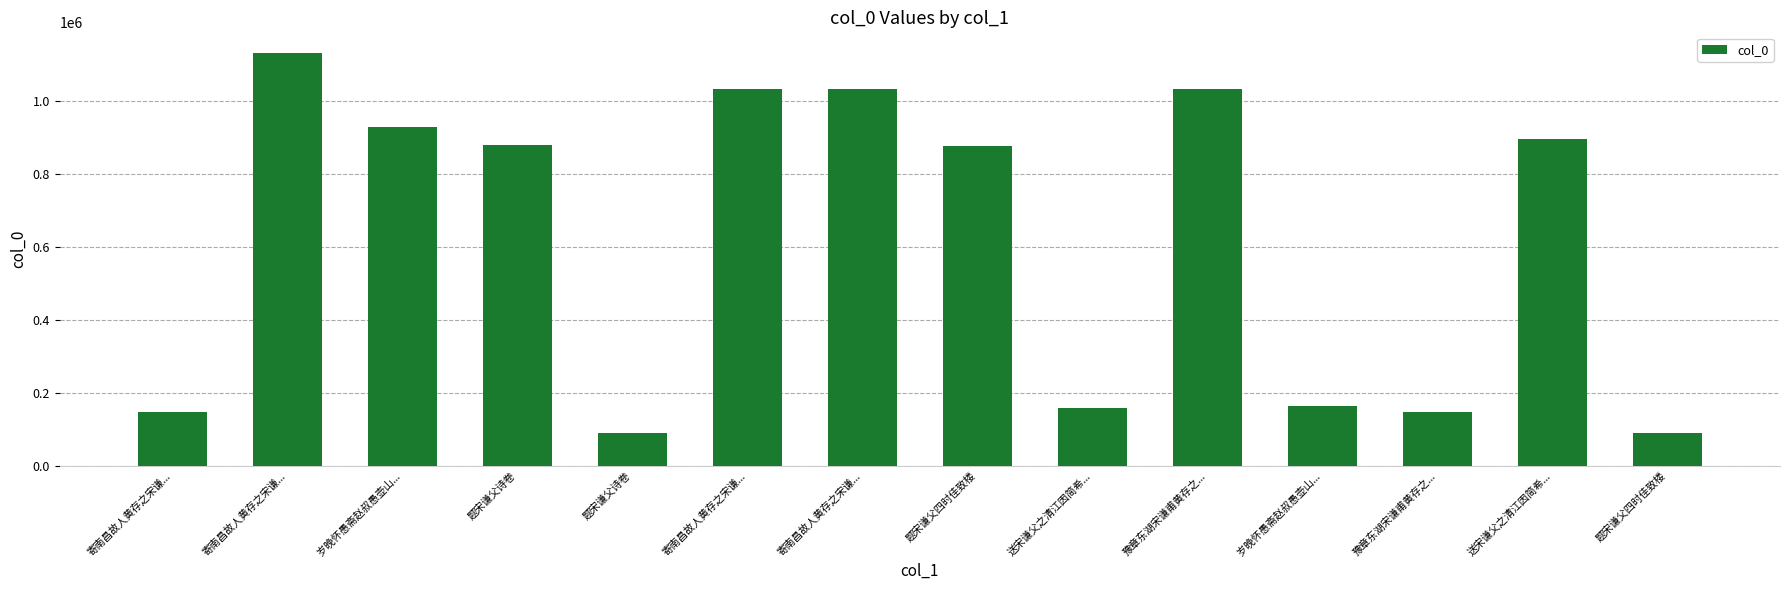

Reading left to right, what are all the values shown in this chart?

寄南昌故人黄存之宋谦...=147065	寄南昌故人黄存之宋谦...=1132115	岁晚怀愚斋赵叔愚壶山...=928116	题宋谦父诗卷=878590	题宋谦父诗卷=88592	寄南昌故人黄存之宋谦...=1033744	寄南昌故人黄存之宋谦...=1033743	题宋谦父四时佳致楼=878030	送宋谦父之清江因简希...=157109	豫章东湖宋谦甫黄存之...=1033874	岁晚怀愚斋赵叔愚壶山...=162645	豫章东湖宋谦甫黄存之...=147552	送宋谦父之清江因简希...=895218	题宋谦父四时佳致楼=88589